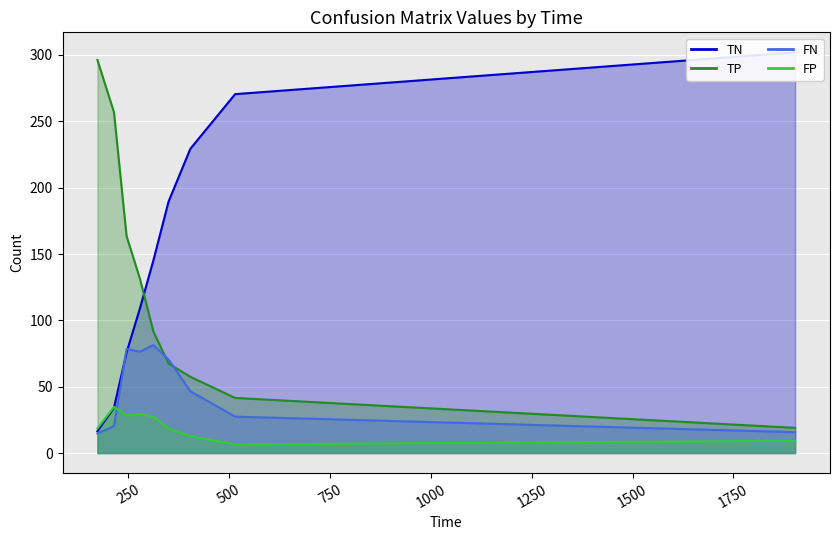

Between 7 and 4, which is larger?

7